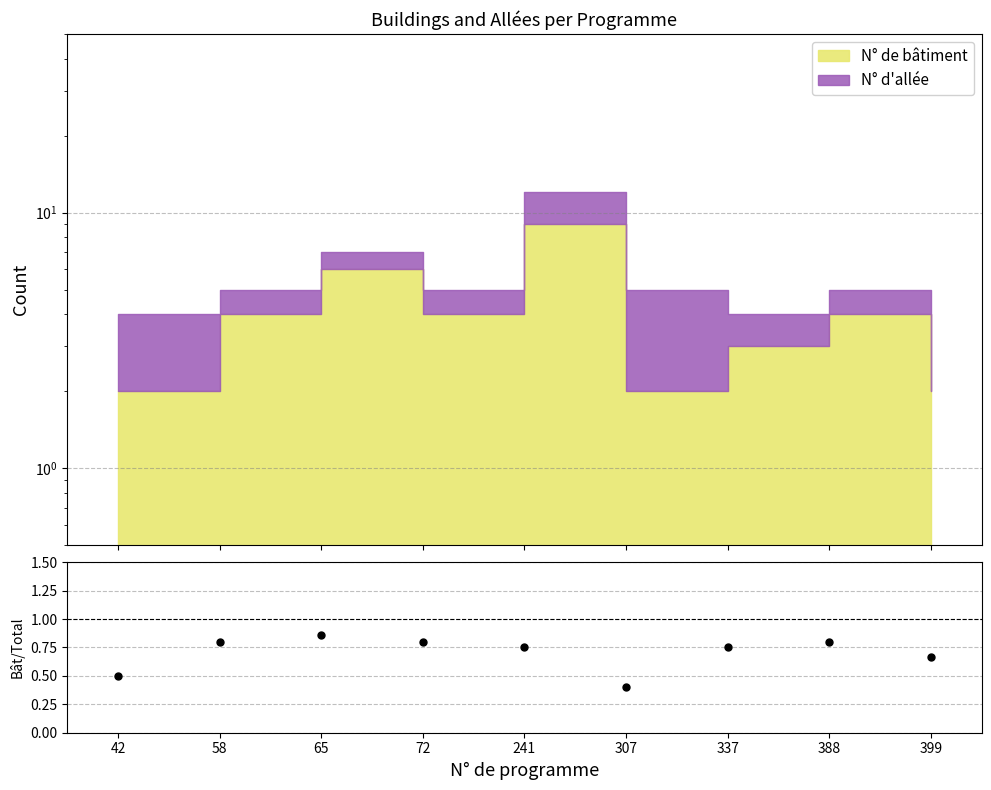

Count the number of categories in the chart.

9